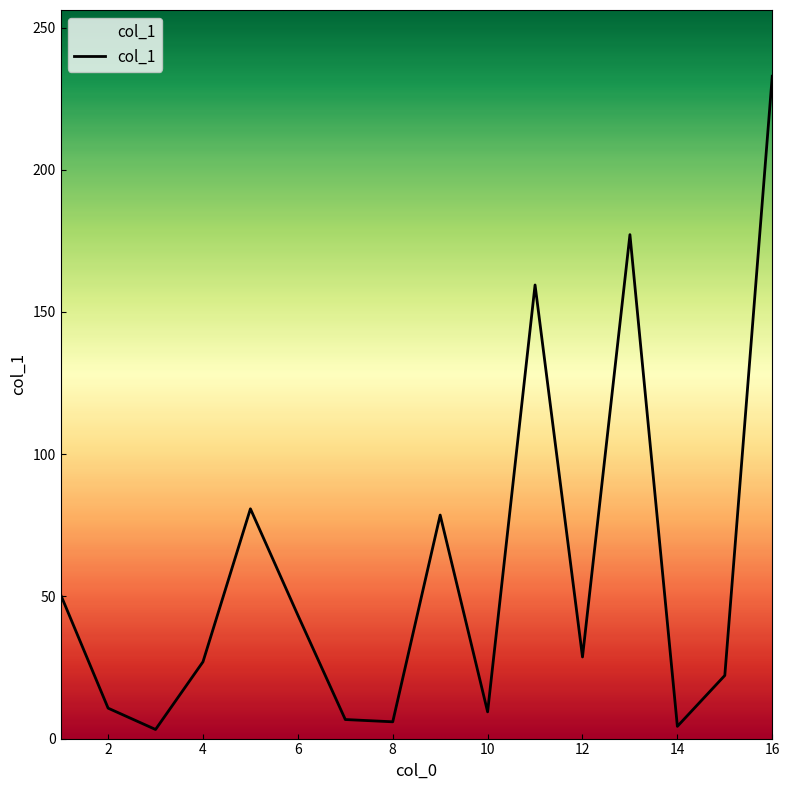

How many points are lower than both their immediate neighbors (excluding endpoints)?

5